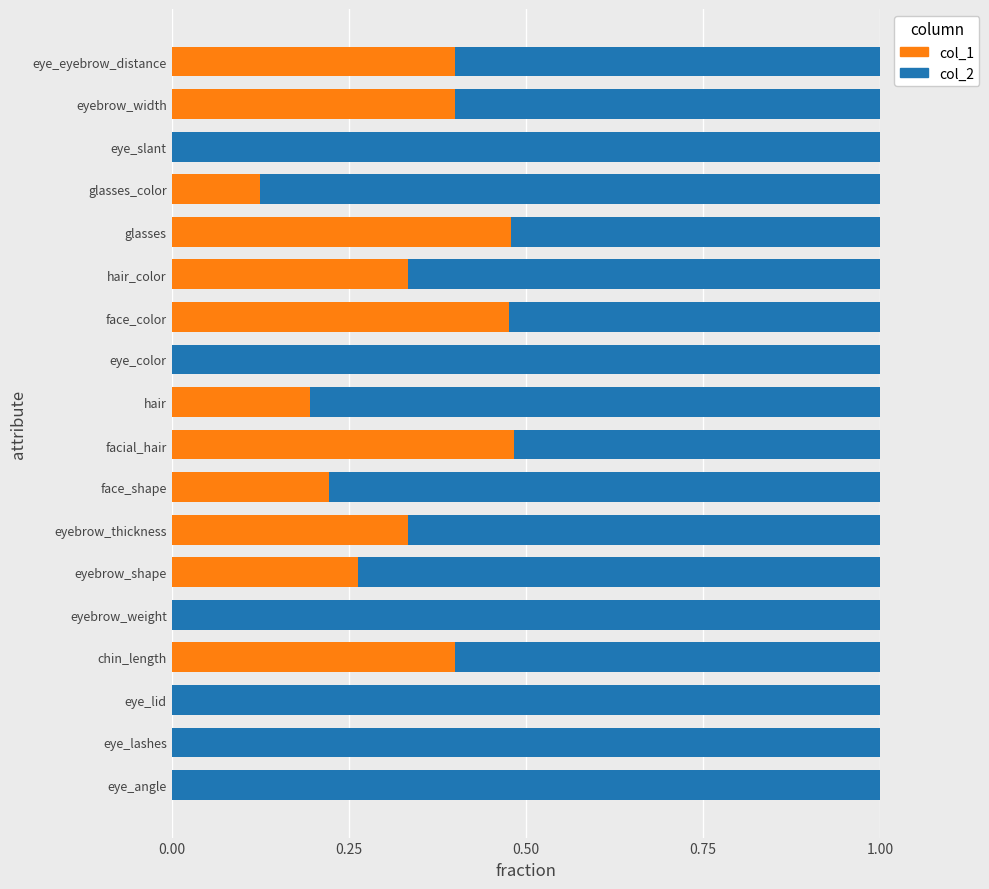

What is the total value across all series at facial_hair?

1.0